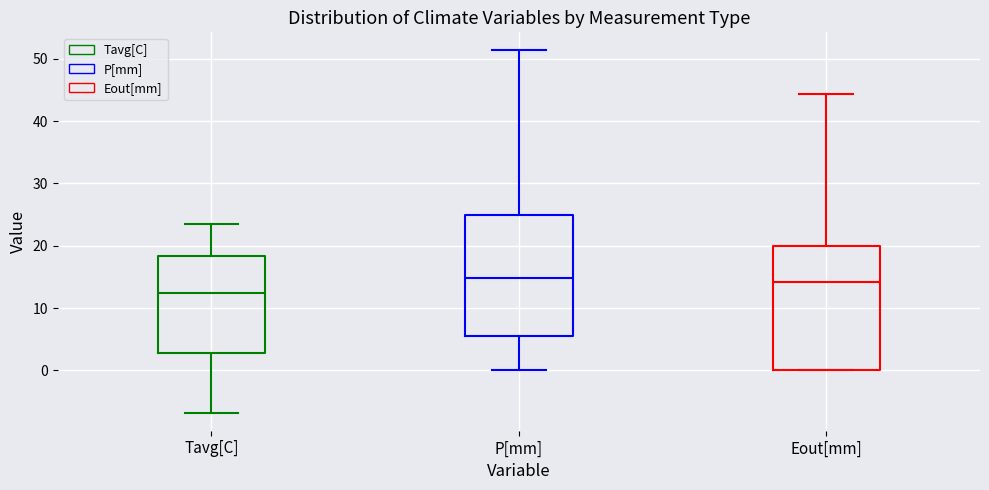

Where does the upper whisker of the box for Tavg[C] end on the y-axis? The values are not printed on the chart, so give them approximately, as read against the axis.

23